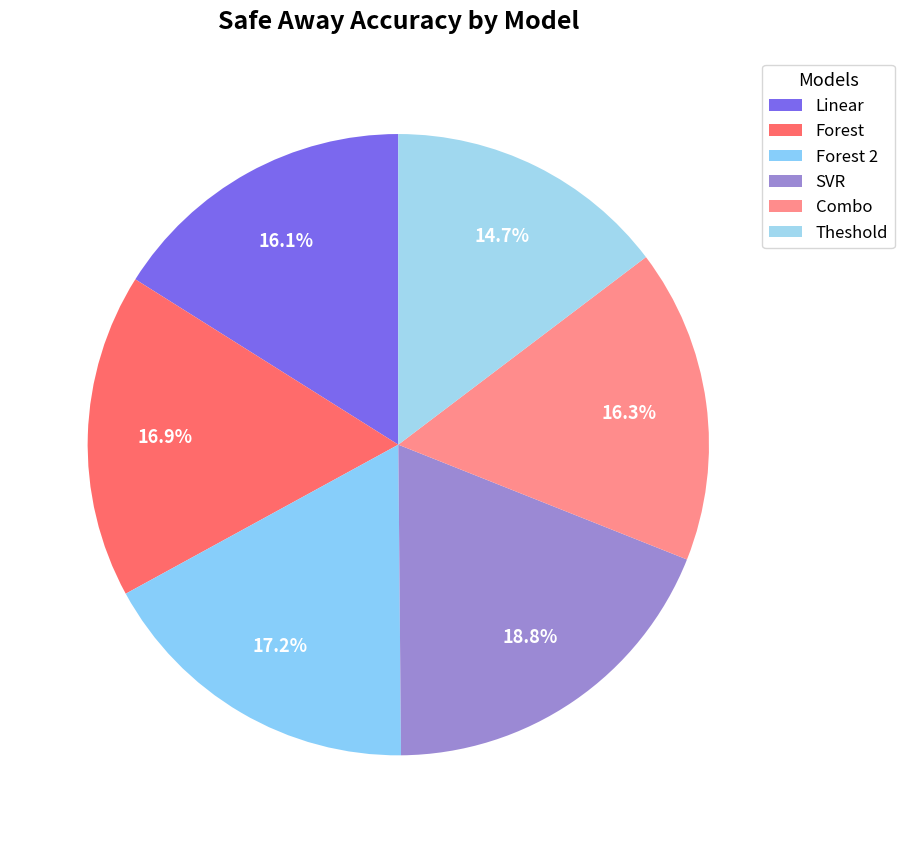

Does any single category account for the majority?

No